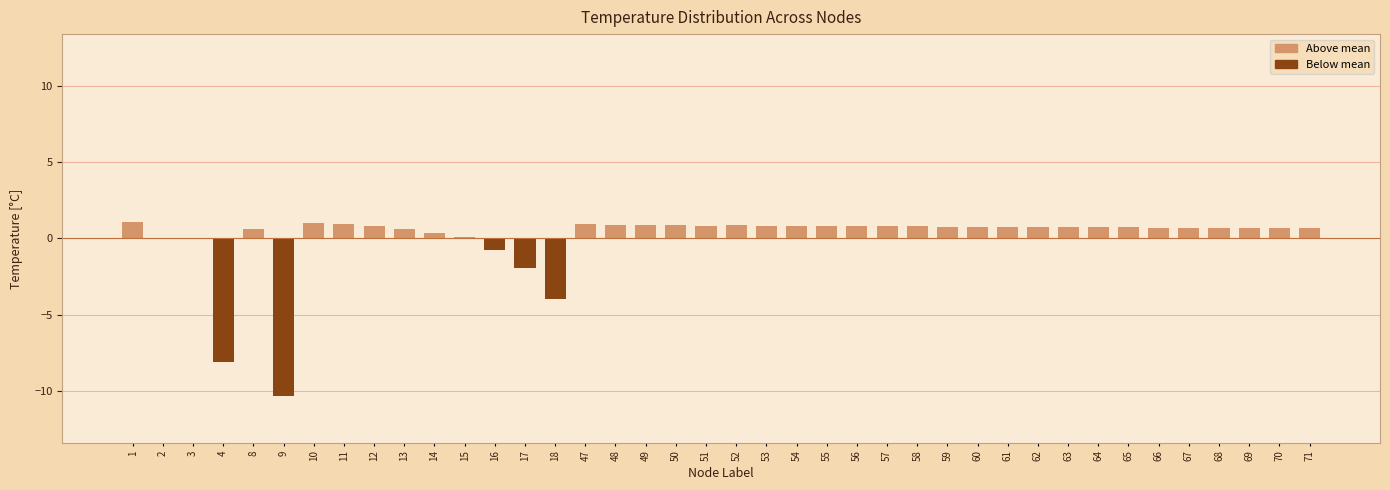

What is the maximum value shown in the chart?

1.1